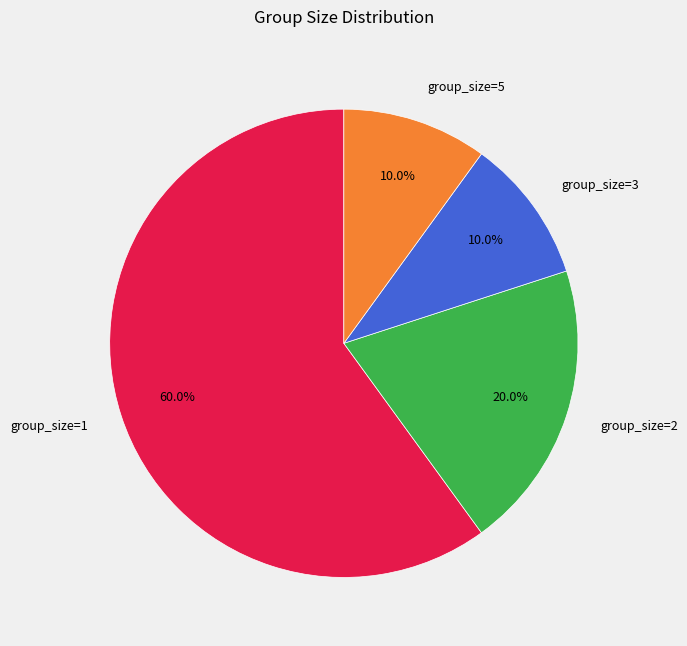

How much of the chart is everything except group_size=1?

40.0%